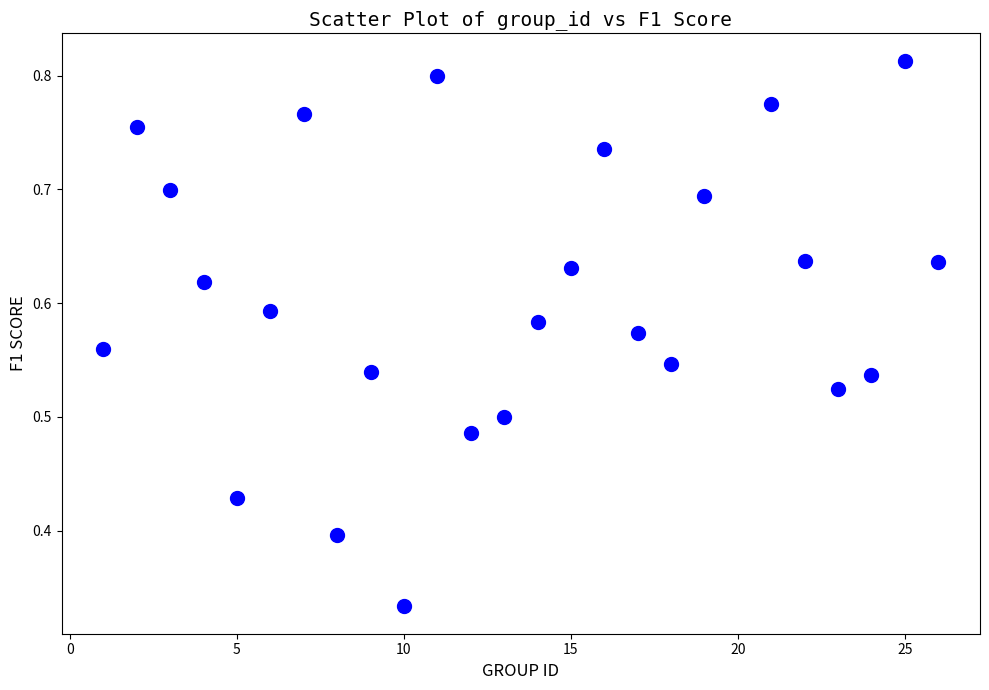

What is the range of X values (max minus min)?

25.0